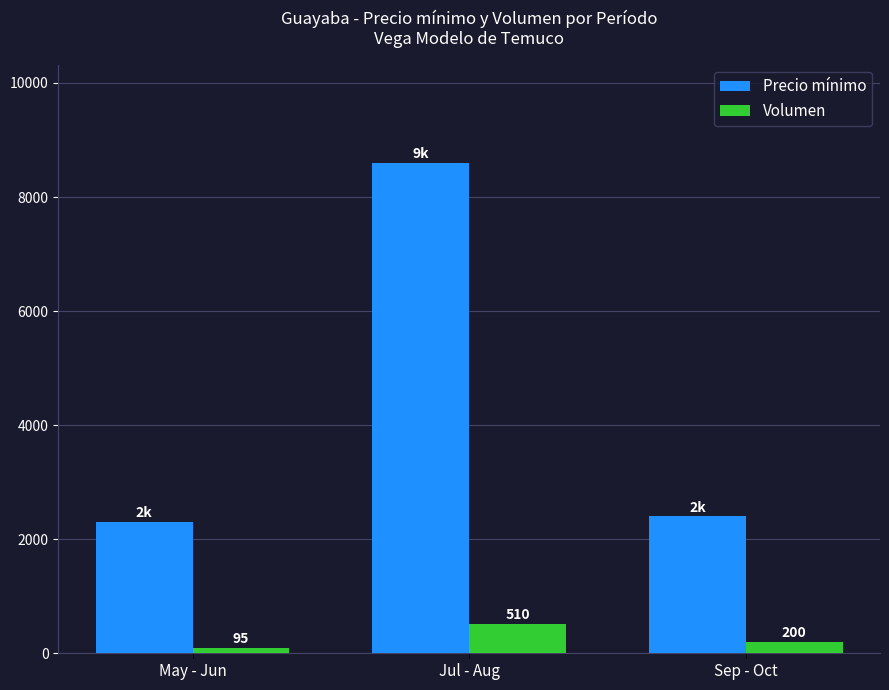

True or false: Precio mínimo has a value of 2300 at May - Jun.

True